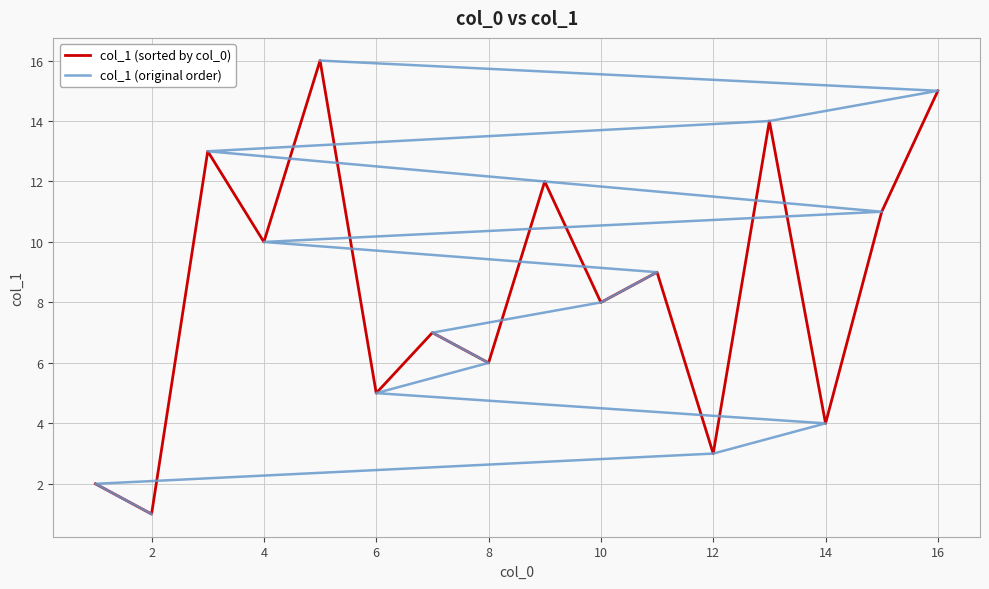

How many intersections are there between col_1 (sorted by col_0) and col_1 (original order)?

7